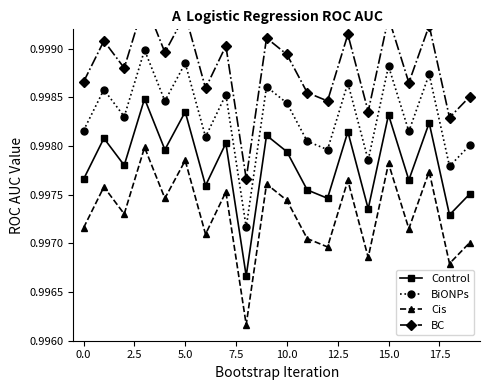

Reading left to right, extract all data points from this chart.

Control: 1.0	1.0	1.0	1.0	1.0	1.0	1.0	1.0	1.0	1.0	1.0	1.0	1.0	1.0	1.0	1.0	1.0	1.0	1.0	1.0
BiONPs: 1.0	1.0	1.0	1.0	1.0	1.0	1.0	1.0	1.0	1.0	1.0	1.0	1.0	1.0	1.0	1.0	1.0	1.0	1.0	1.0
Cis: 1.0	1.0	1.0	1.0	1.0	1.0	1.0	1.0	1.0	1.0	1.0	1.0	1.0	1.0	1.0	1.0	1.0	1.0	1.0	1.0
BC: 1.0	1.0	1.0	1.0	1.0	1.0	1.0	1.0	1.0	1.0	1.0	1.0	1.0	1.0	1.0	1.0	1.0	1.0	1.0	1.0